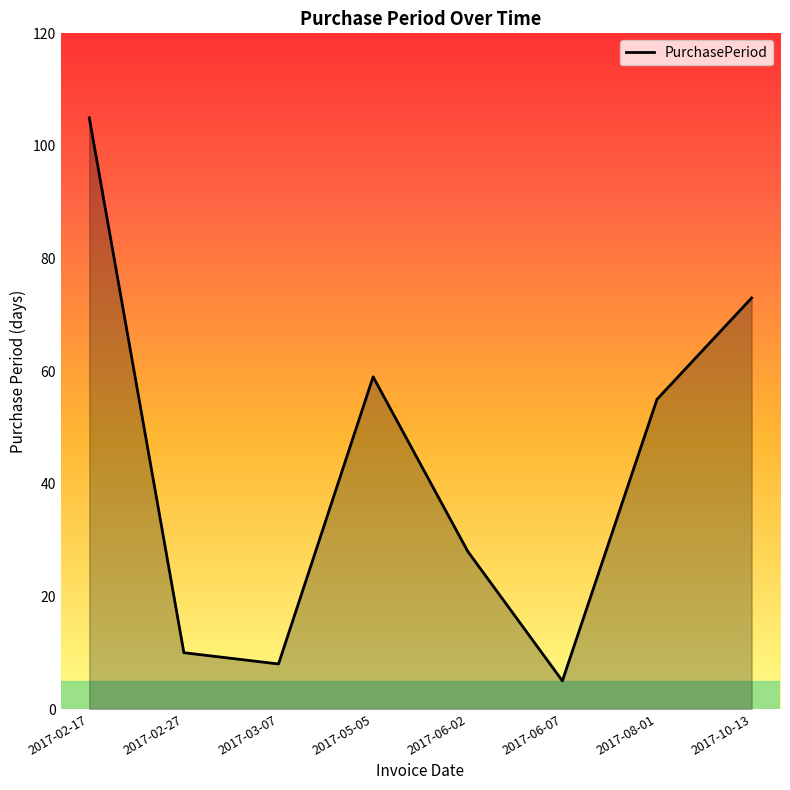

Which category has the highest value across all series?

2017-02-17